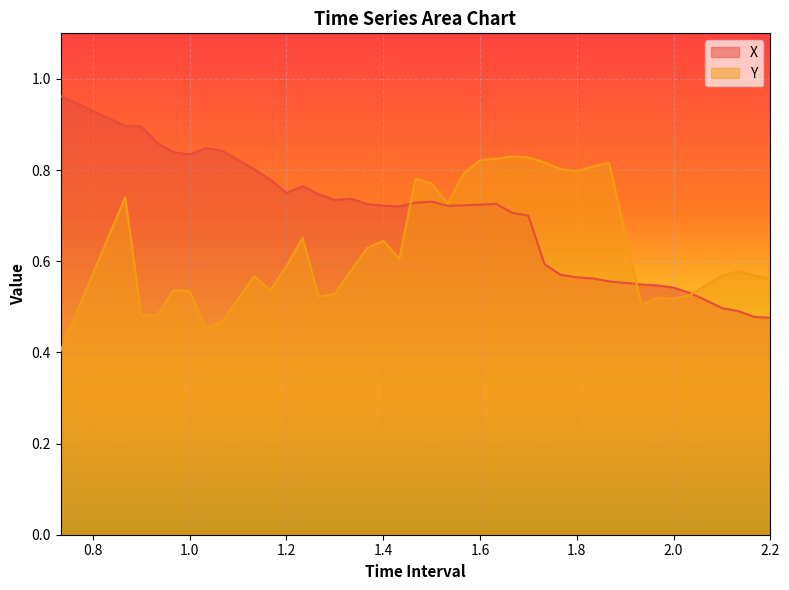

Is it true that Y equals 0.8 at 2.0?

False